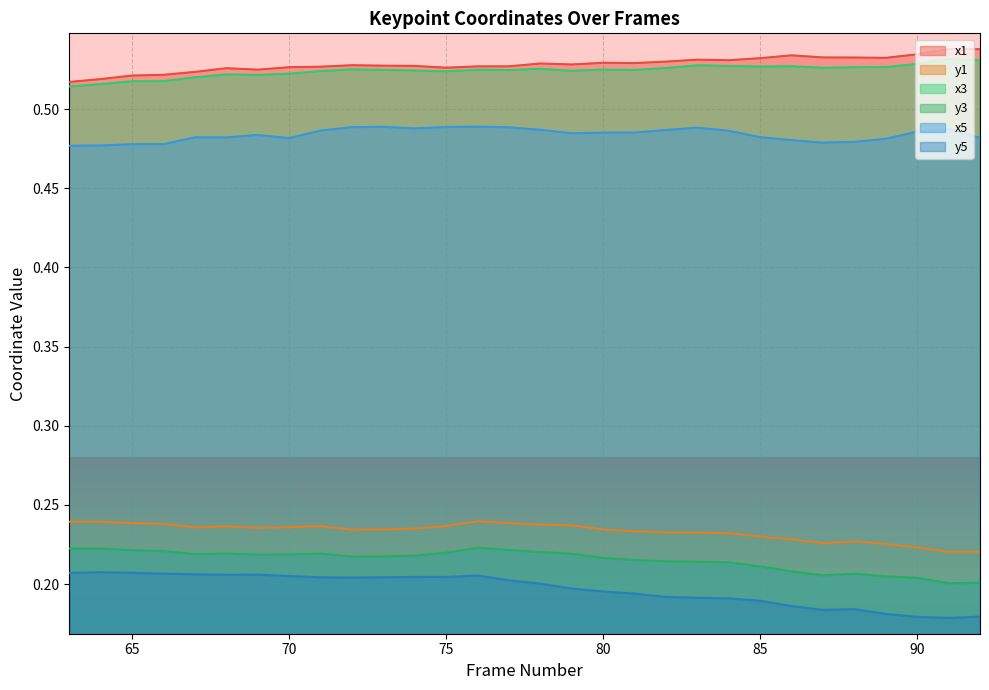

Which series has the widest spread of values?

y5